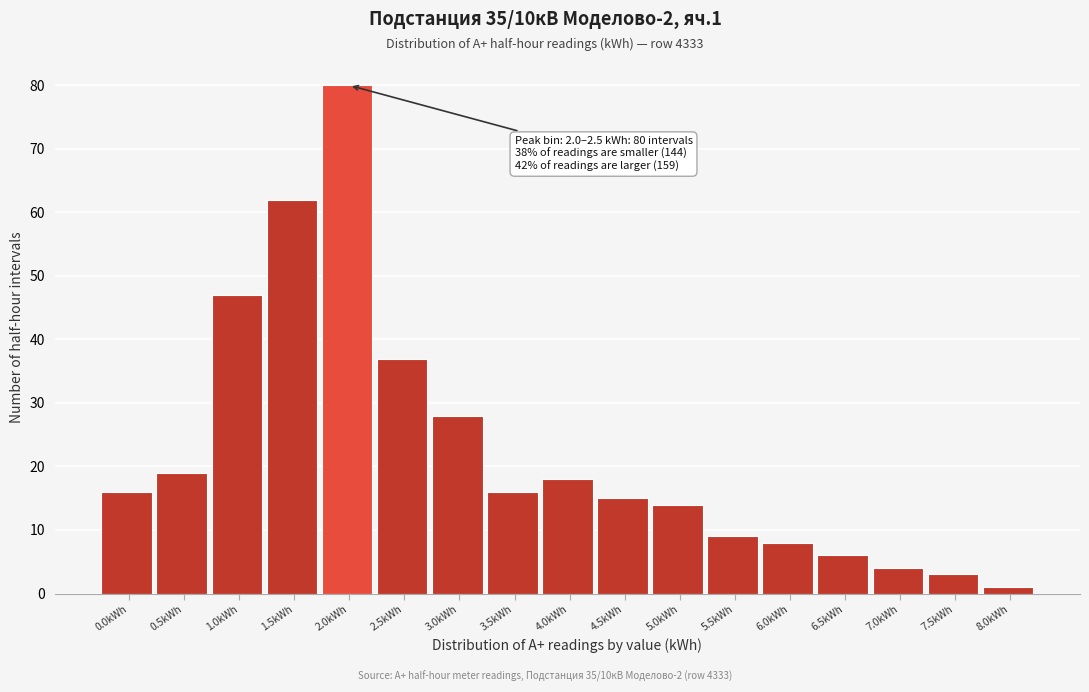

Reading left to right, what are all the values shown in this chart?

16	19	47	62	80	37	28	16	18	15	14	9	8	6	4	3	1